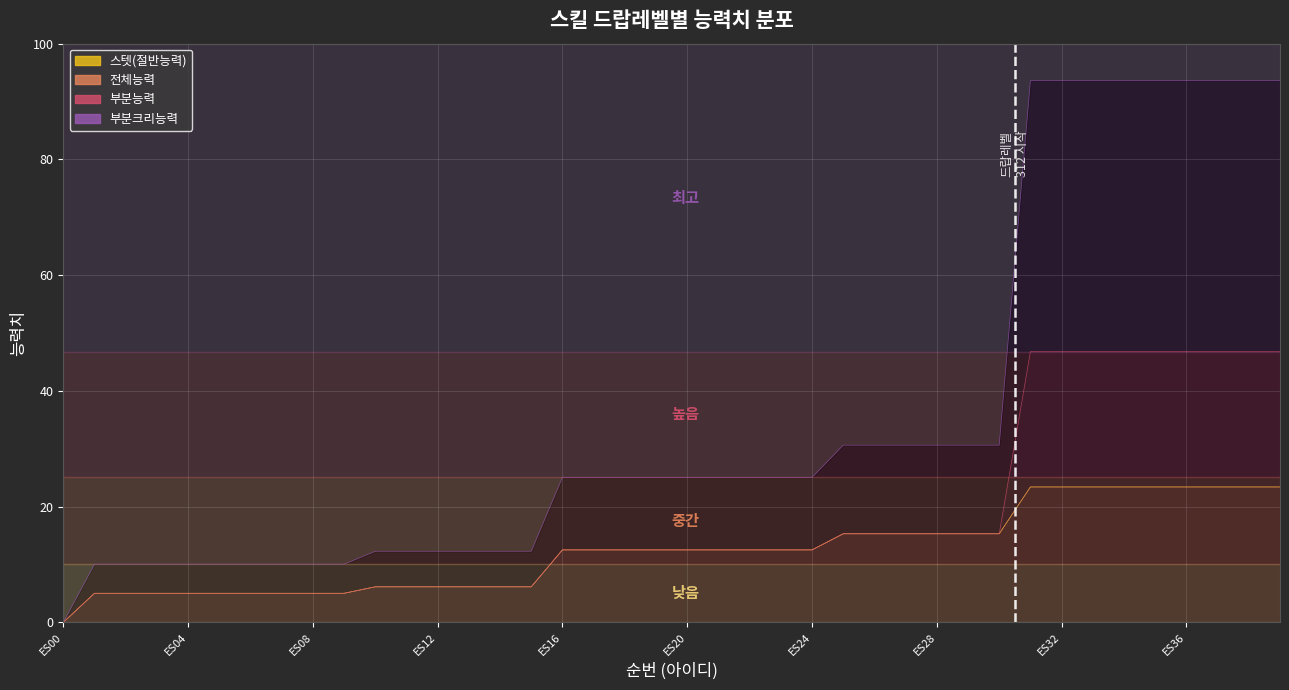

True or false: 부분크리능력 has a value of 30.6 at ES26.

True